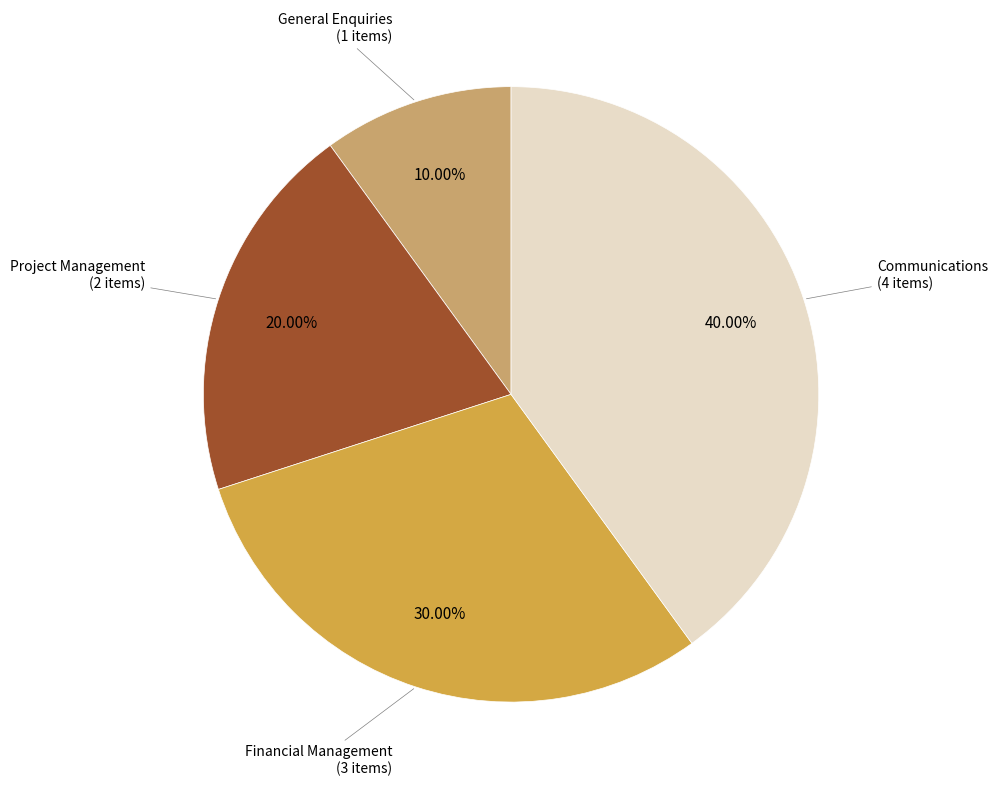

Is there any slice that represents more than half of the pie?

No